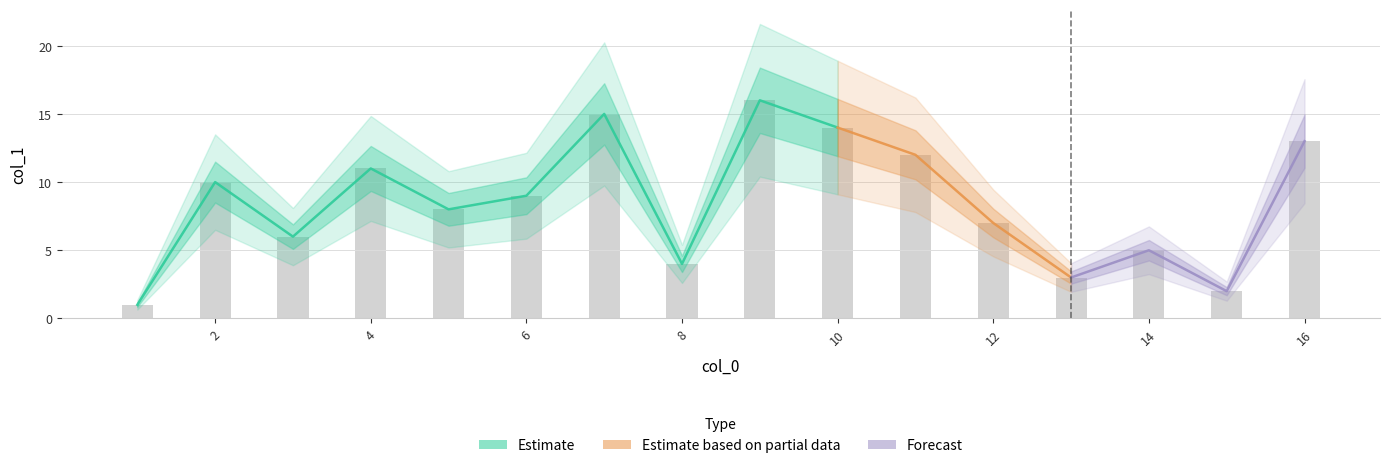

What is the average value?

8